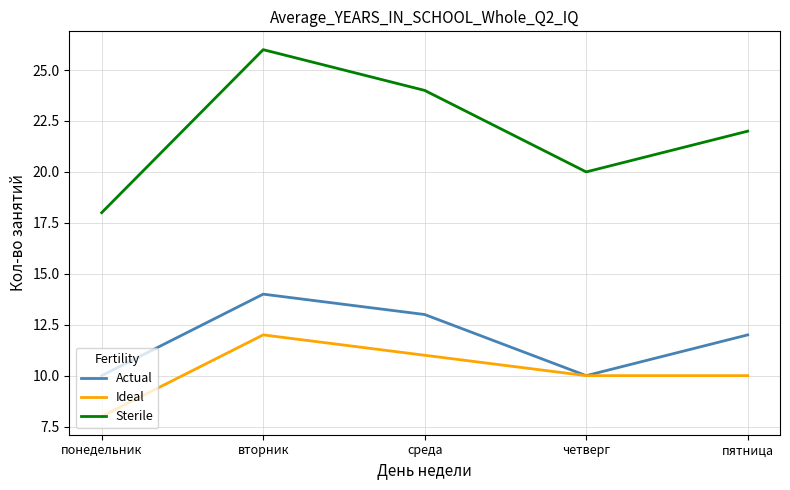

Is it true that Actual equals 14 at вторник?

True